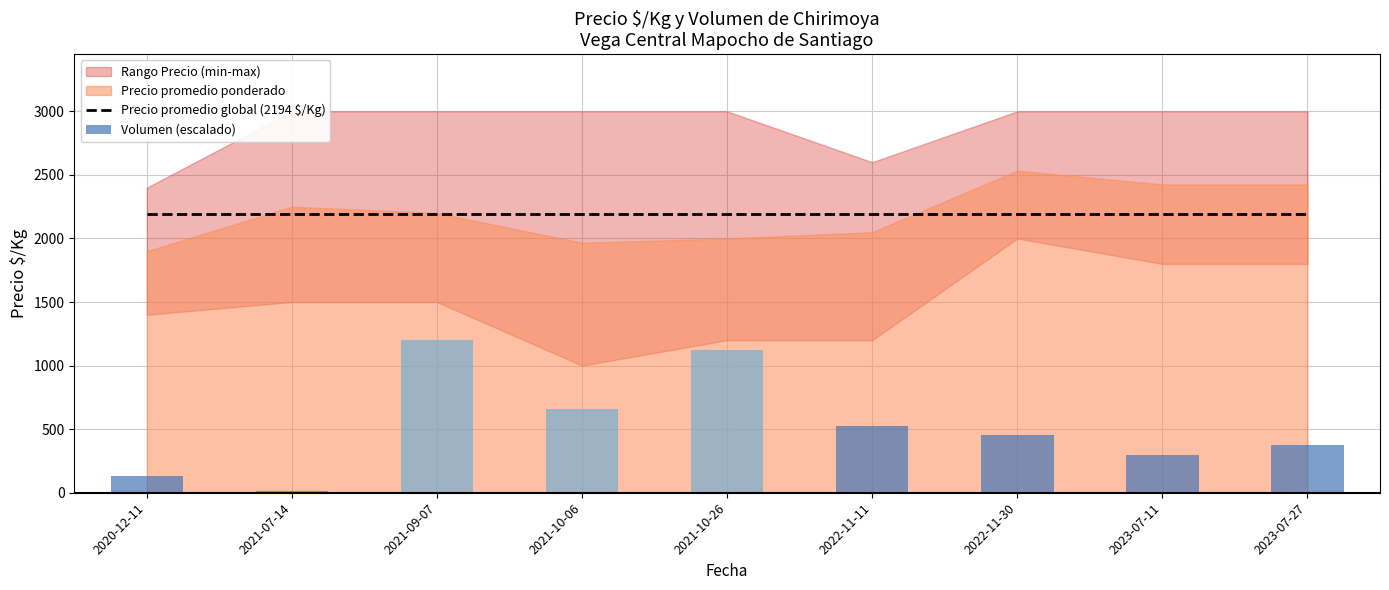

Which category has the highest value in the Volumen (escalado) series?

2021-09-07